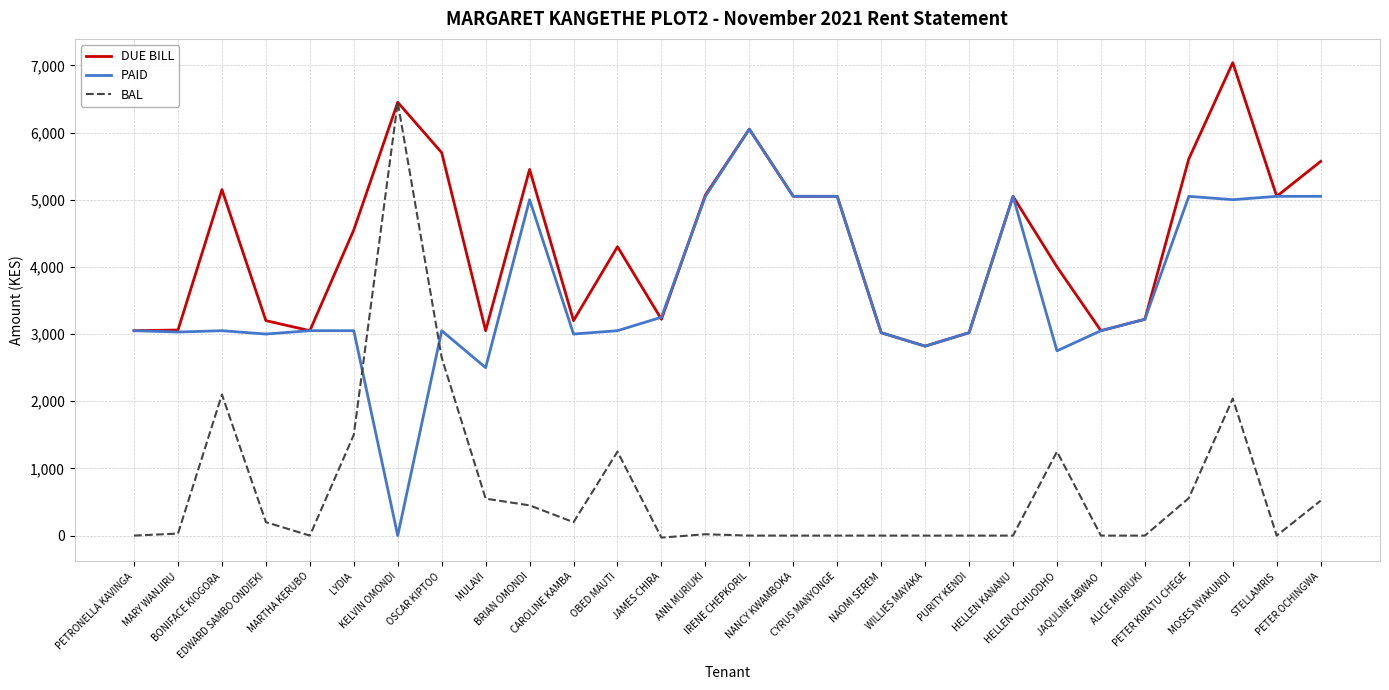

True or false: BAL and PAID intersect in this chart.

True